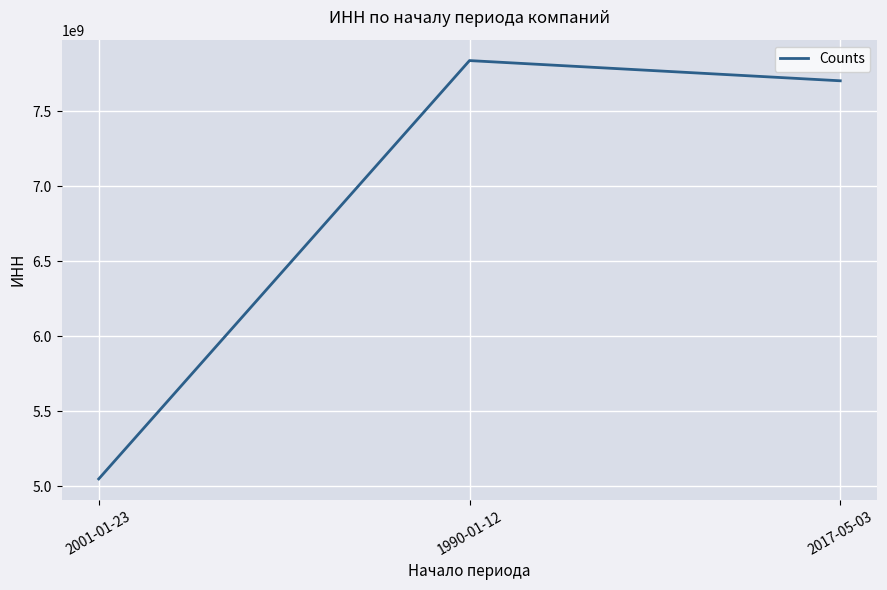

At which category does the chart reach its minimum across all series?

2001-01-23